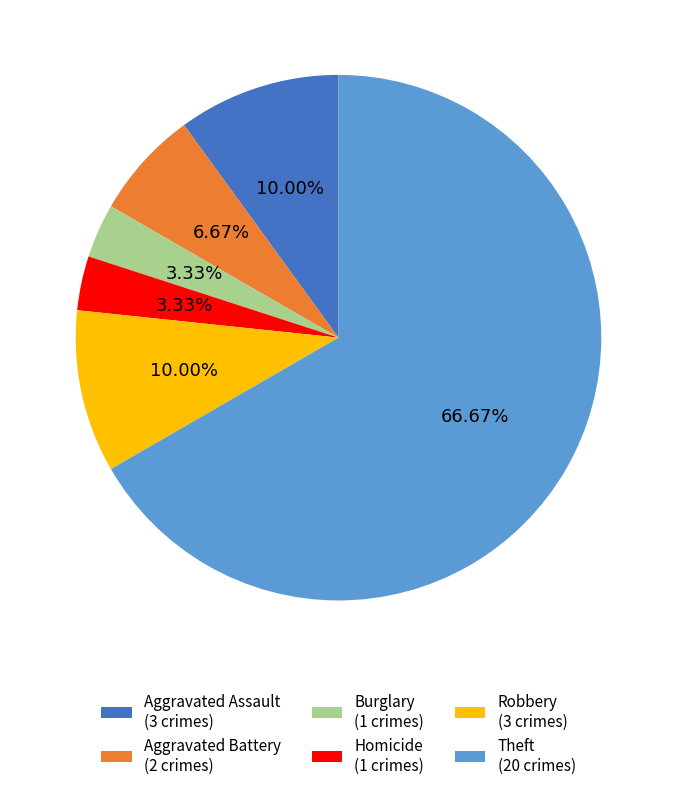

How many segments does this pie chart have?

6